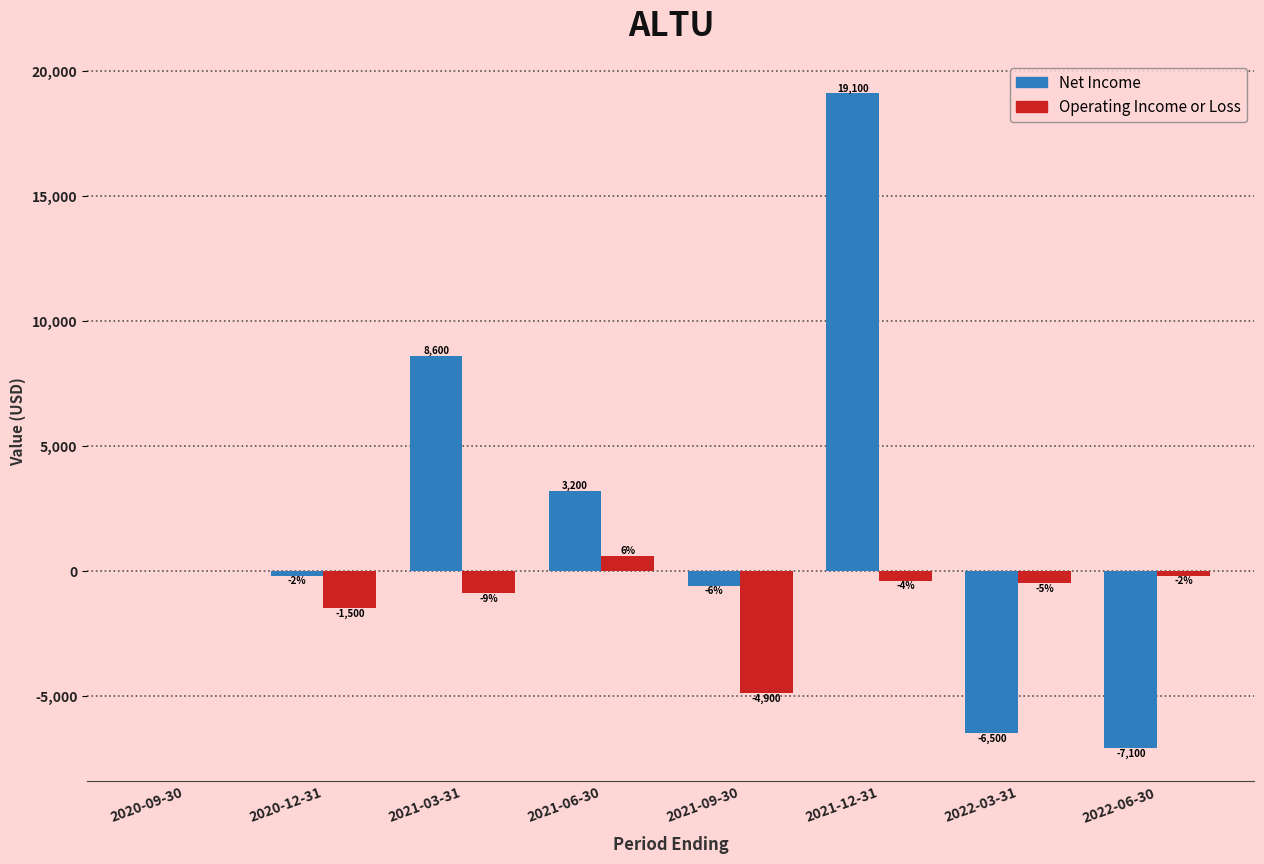

Count the number of data series in this chart.

2